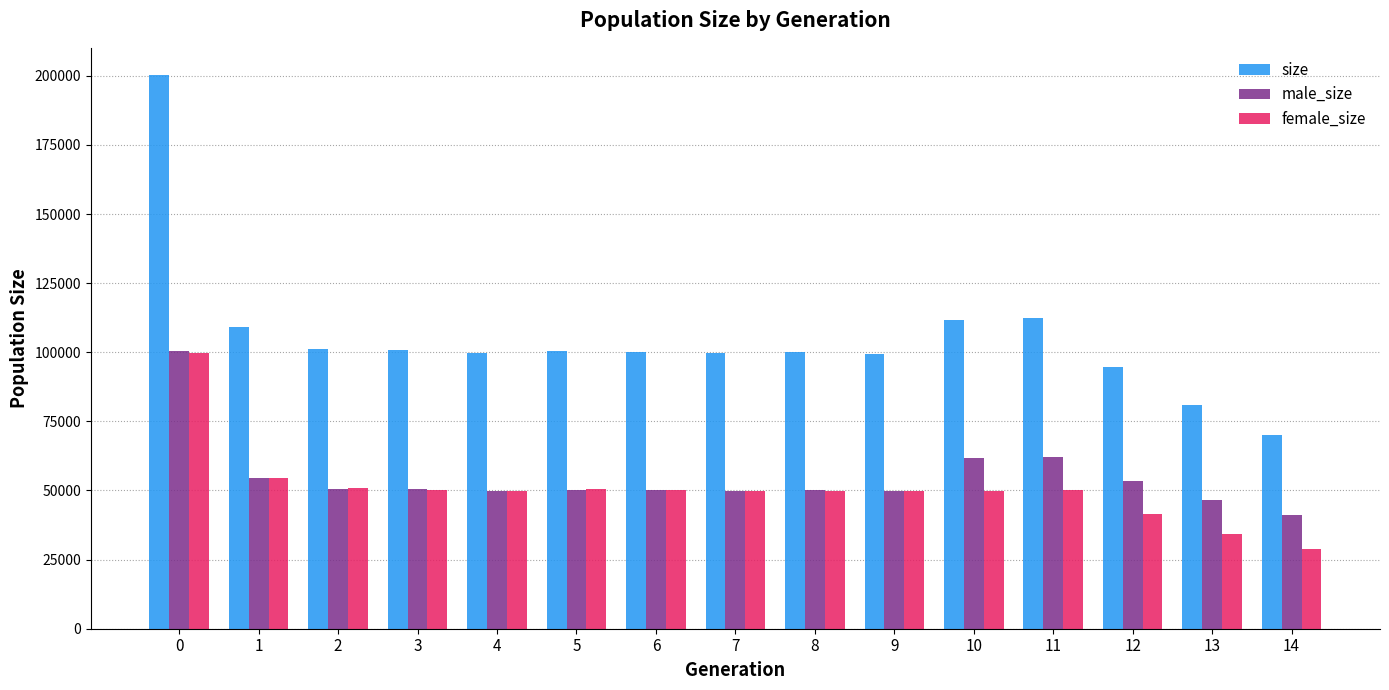

The value of size at 5 is 100423. True or false?

True